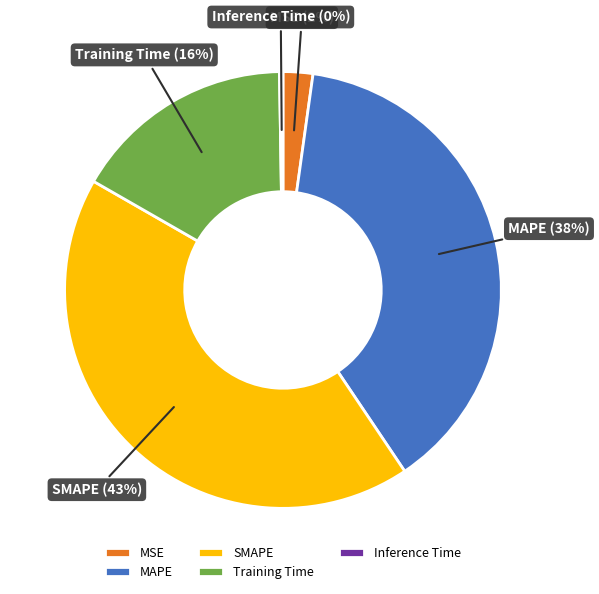

Is it true that MSE is 2% of the pie?

True